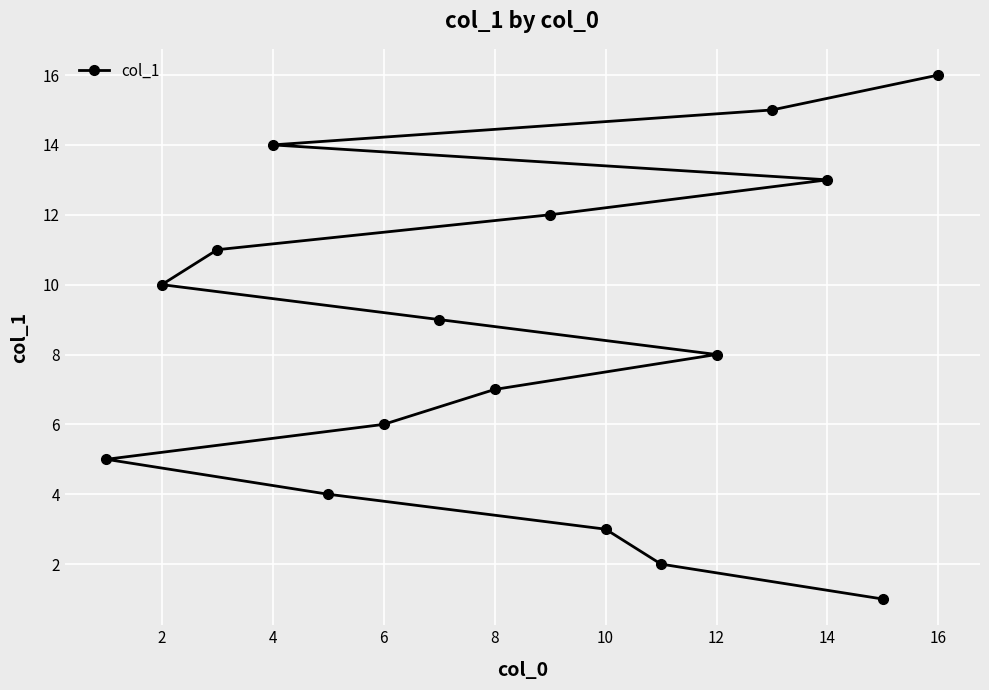

Which has a higher value, 4 or 10?

4